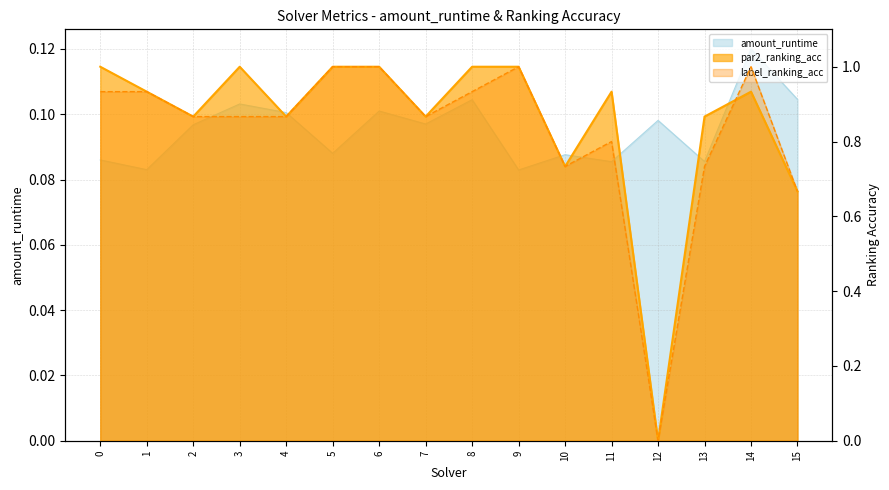

What are all the series names shown in the legend?

amount_runtime, par2_ranking_acc, label_ranking_acc